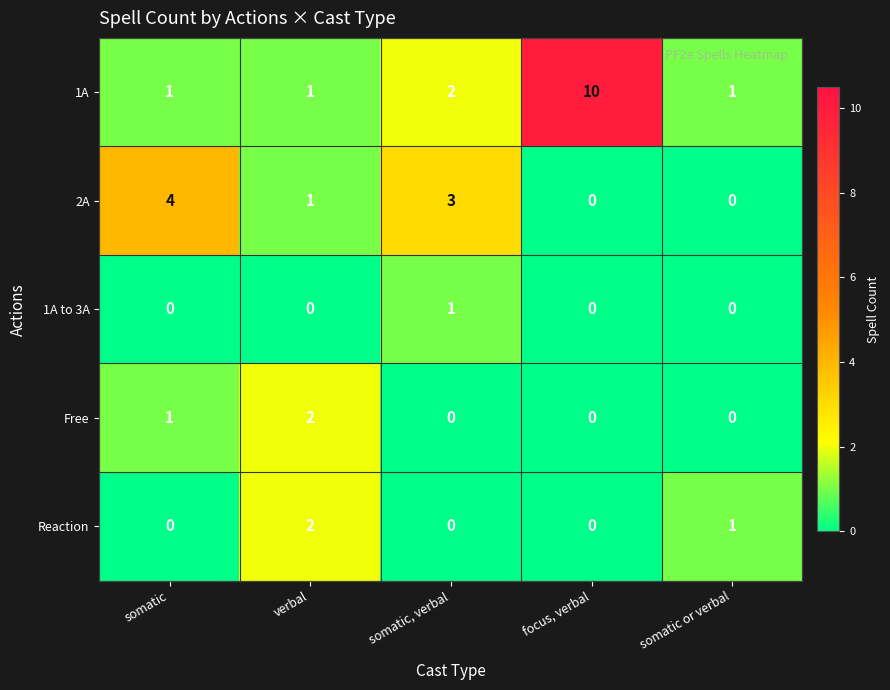

How many series are shown in this chart?

5